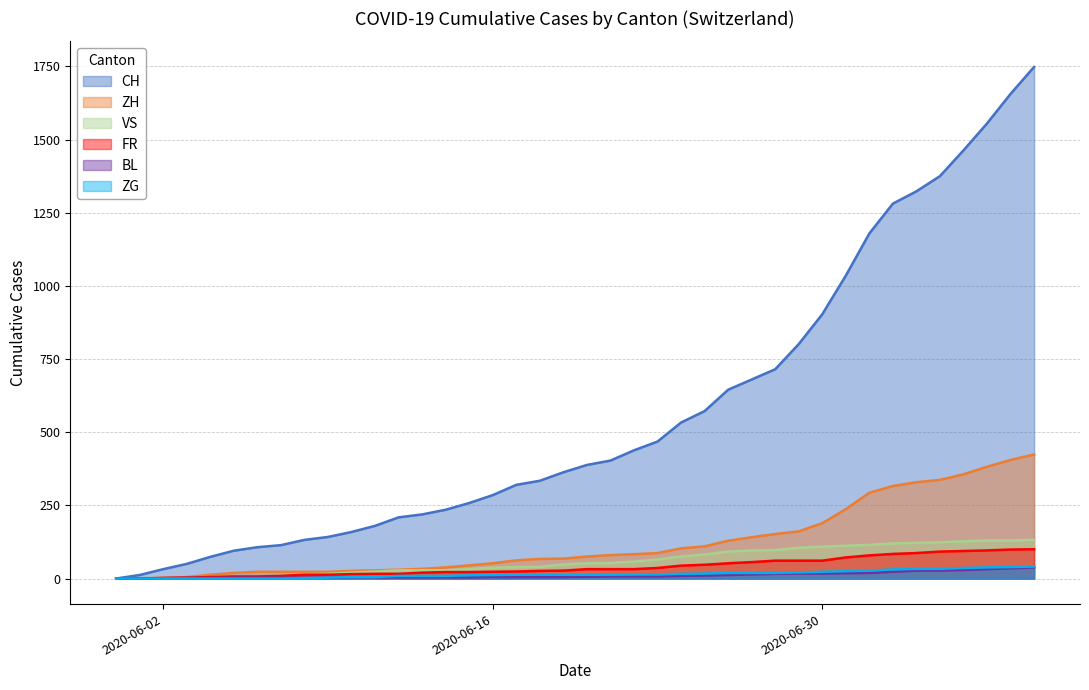

True or false: ZH has a value of 38 at 2020-06-10.

False